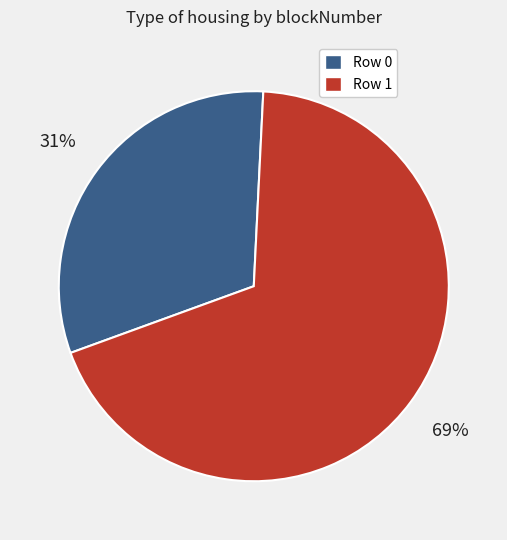

To the nearest percent, what is the average slice percentage?

50%